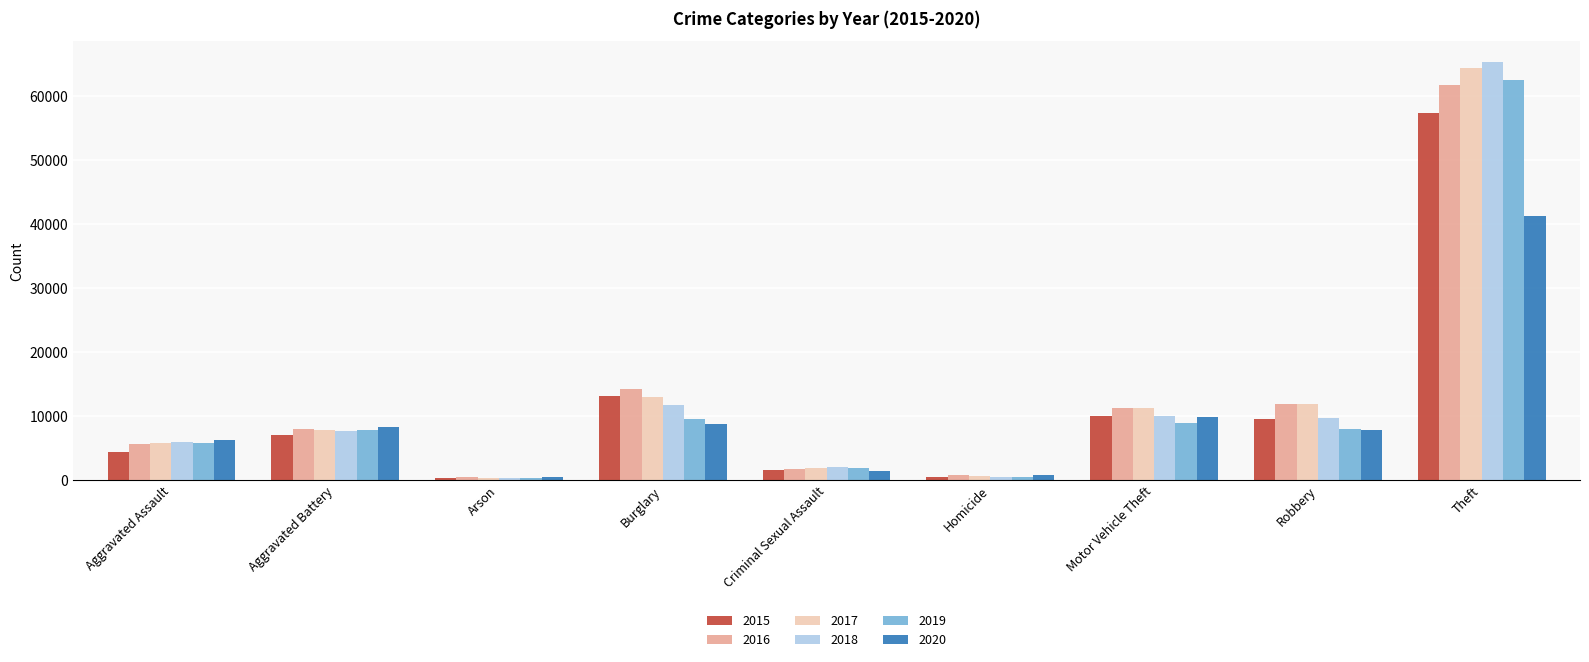

True or false: 2016 has a value of 8086 at Aggravated Battery.

True